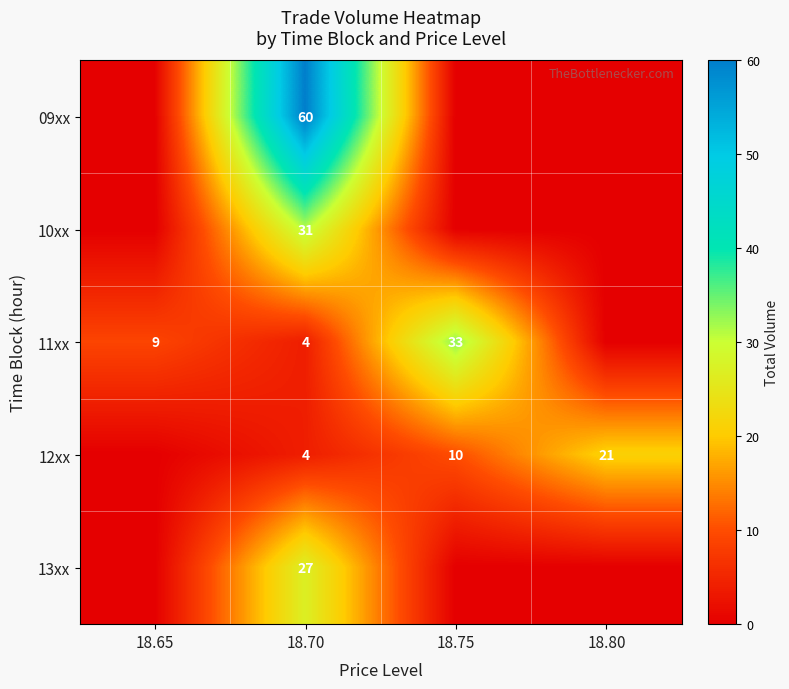

What is the difference between the highest and lowest values at 18.70?

56